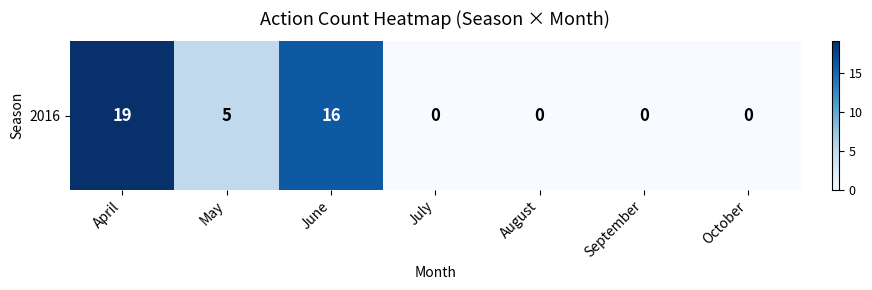

What is the change in value from June to July?

-16